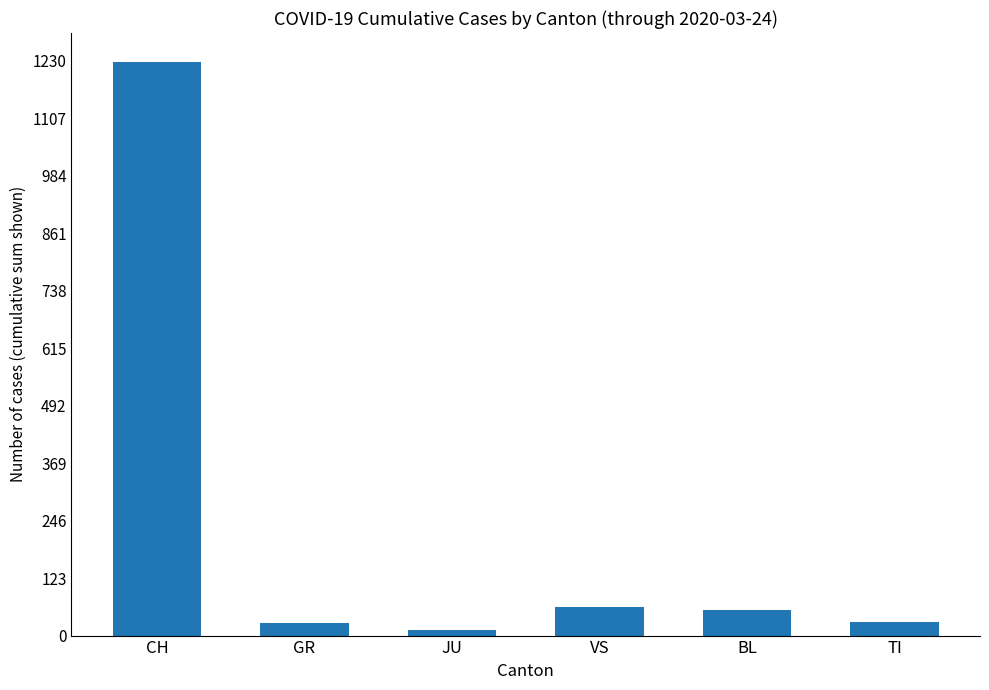

Which category has the highest value across all series?

CH